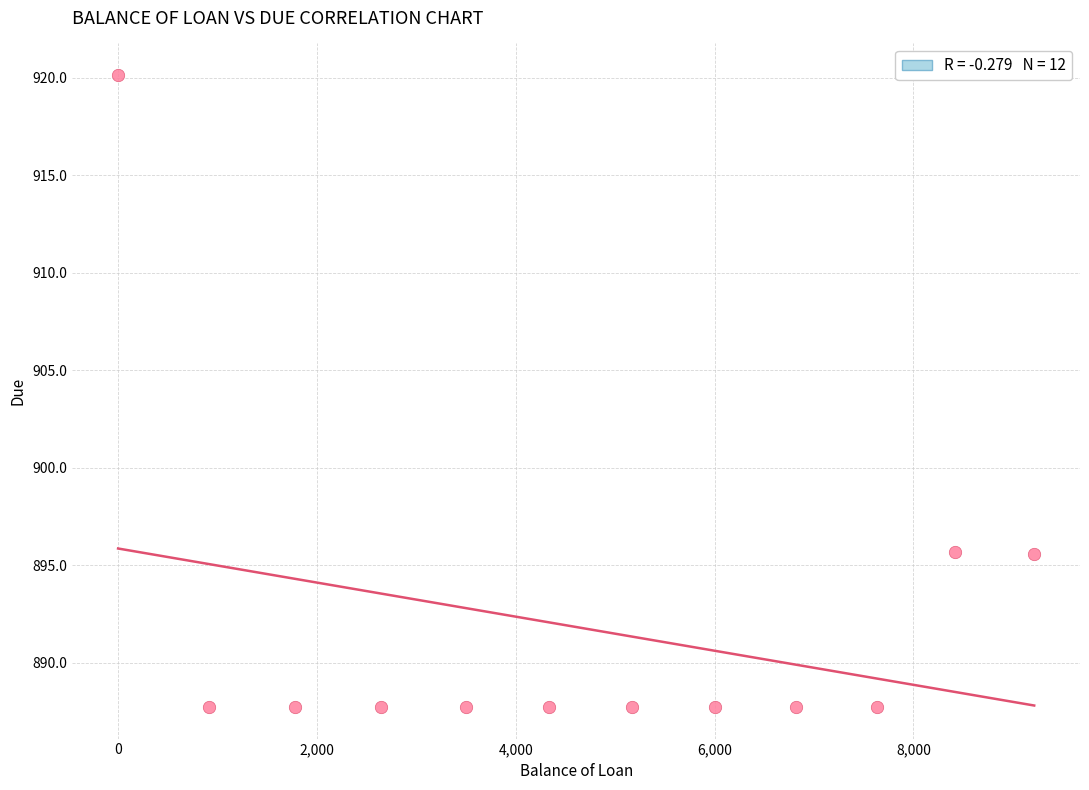

What is the range of X values (max minus min)?

9214.2